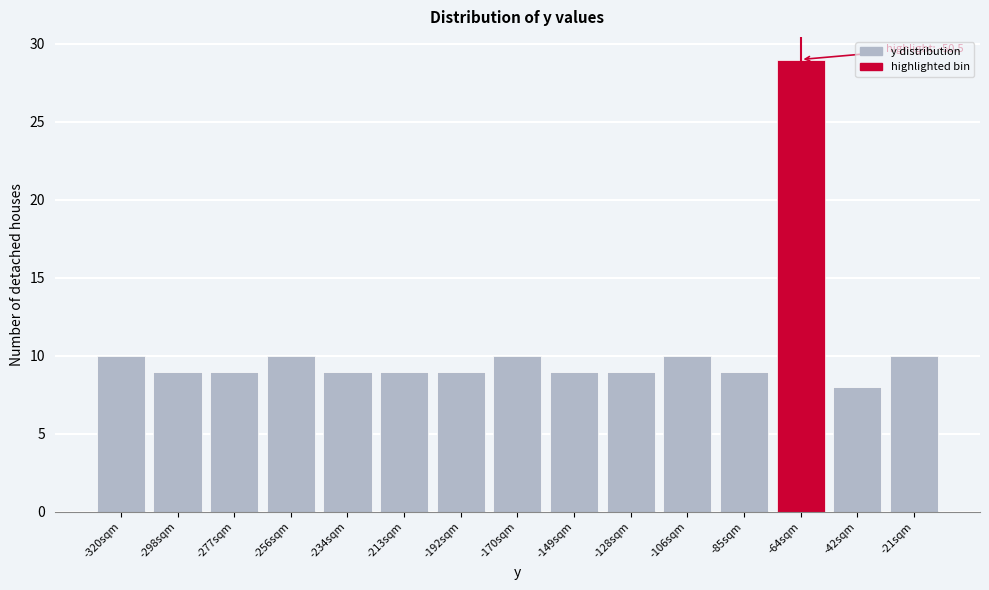

Reading left to right, extract all data points from this chart.

10	9	9	10	9	9	9	10	9	9	10	9	29	8	10